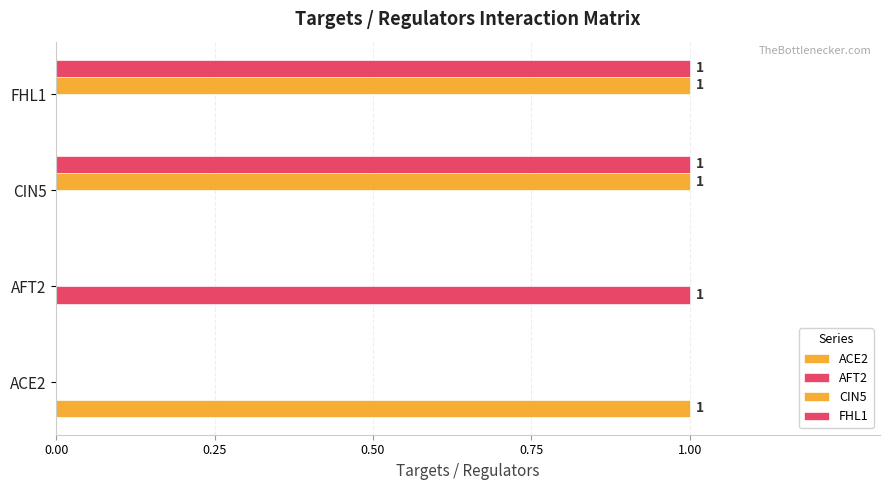

How many series are shown in this chart?

4